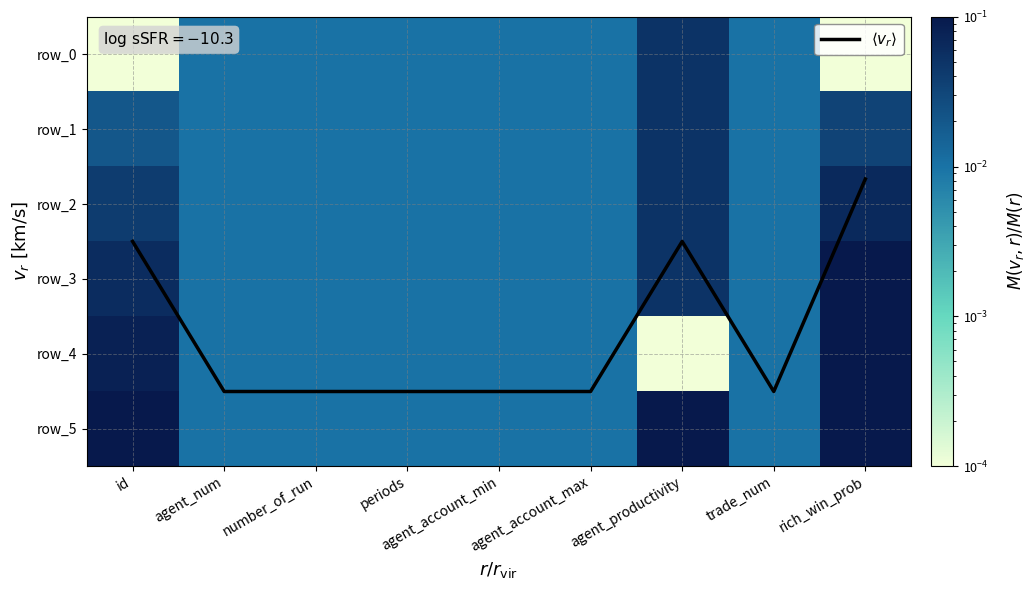

Reading right to left, what are all the values shown in this chart?

$\langle v_r \rangle$: rich_win_prob=1.7	trade_num=4.5	agent_productivity=2.5	agent_account_max=4.5	agent_account_min=4.5	periods=4.5	number_of_run=4.5	agent_num=4.5	id=2.5
row_0: rich_win_prob=0.0	trade_num=0.0	agent_productivity=0.1	agent_account_max=0.0	agent_account_min=0.0	periods=0.0	number_of_run=0.0	agent_num=0.0	id=0.0
row_1: rich_win_prob=0.0	trade_num=0.0	agent_productivity=0.1	agent_account_max=0.0	agent_account_min=0.0	periods=0.0	number_of_run=0.0	agent_num=0.0	id=0.0
row_2: rich_win_prob=0.1	trade_num=0.0	agent_productivity=0.1	agent_account_max=0.0	agent_account_min=0.0	periods=0.0	number_of_run=0.0	agent_num=0.0	id=0.0
row_3: rich_win_prob=0.1	trade_num=0.0	agent_productivity=0.1	agent_account_max=0.0	agent_account_min=0.0	periods=0.0	number_of_run=0.0	agent_num=0.0	id=0.1
row_4: rich_win_prob=0.1	trade_num=0.0	agent_productivity=0.0	agent_account_max=0.0	agent_account_min=0.0	periods=0.0	number_of_run=0.0	agent_num=0.0	id=0.1
row_5: rich_win_prob=0.1	trade_num=0.0	agent_productivity=0.1	agent_account_max=0.0	agent_account_min=0.0	periods=0.0	number_of_run=0.0	agent_num=0.0	id=0.1